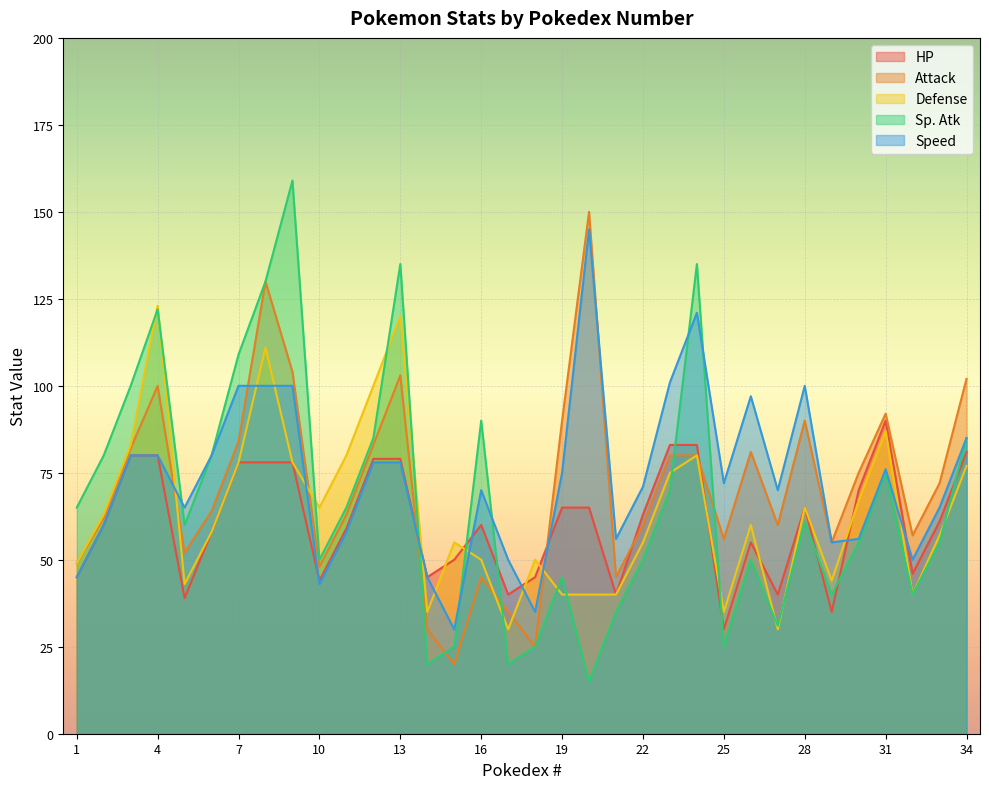

What is the average value of the Sp. Atk series?

67